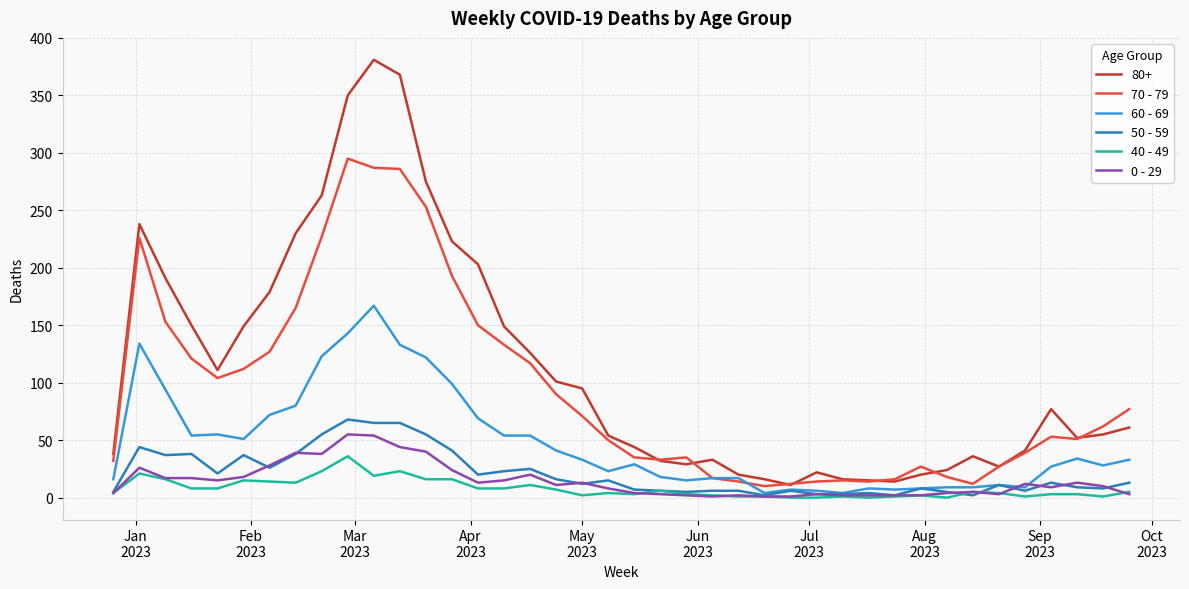

True or false: 50 - 59 and 70 - 79 cross at least once.

False